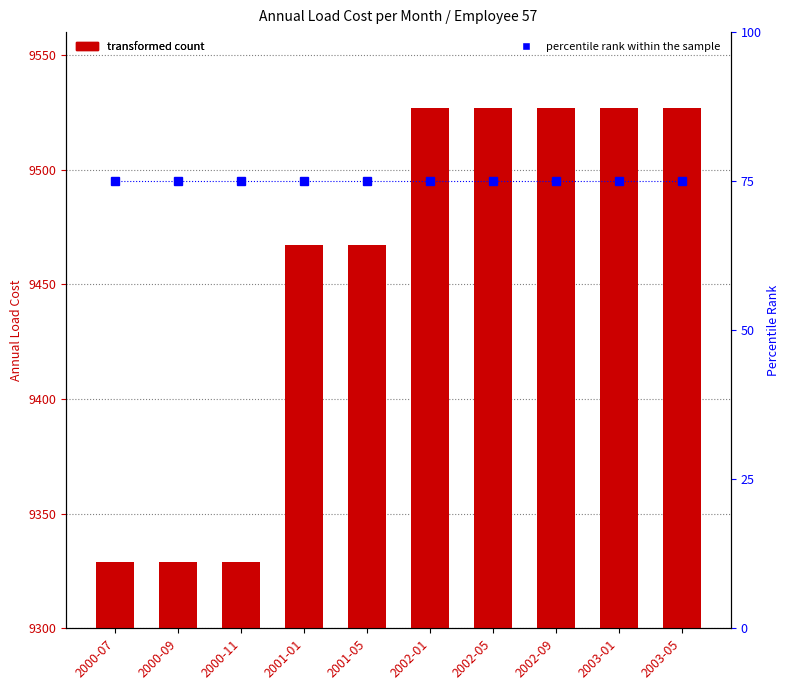

What is the average value of the percentile rank within the sample series?

75